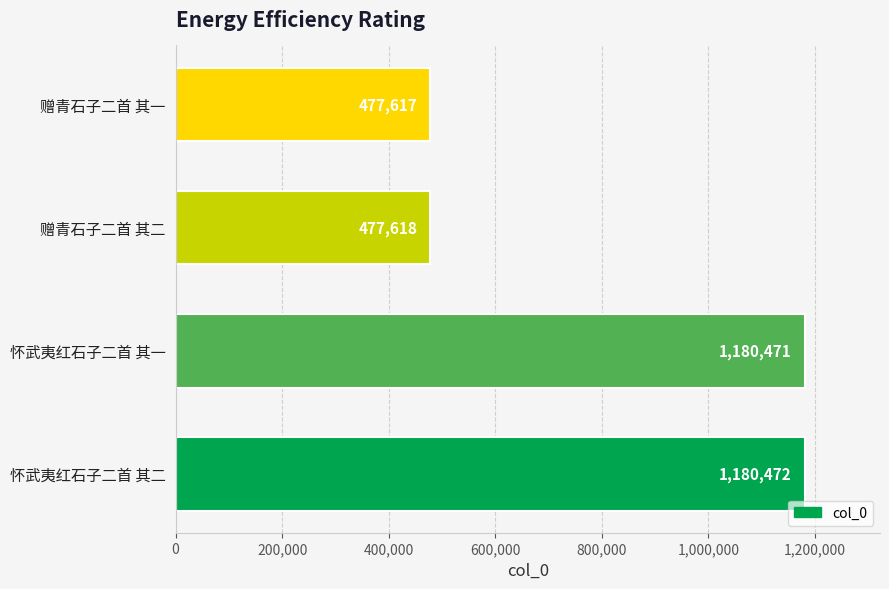

Which category has the lowest value across all series?

赠青石子二首 其一